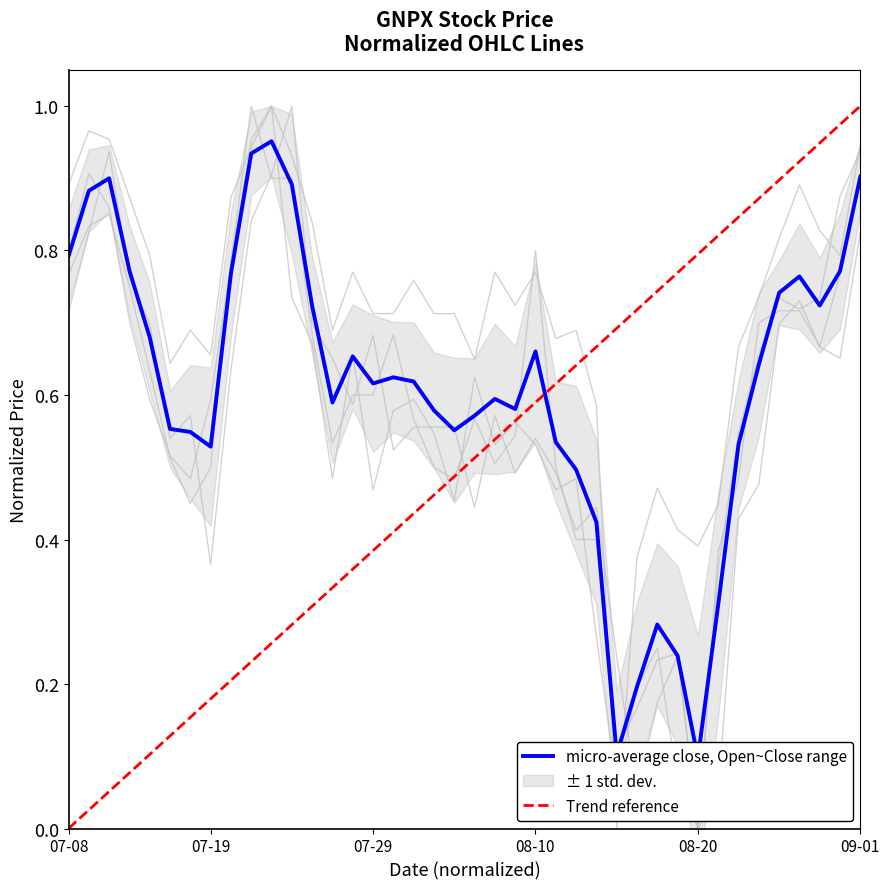

What is the maximum value for low?

1.0